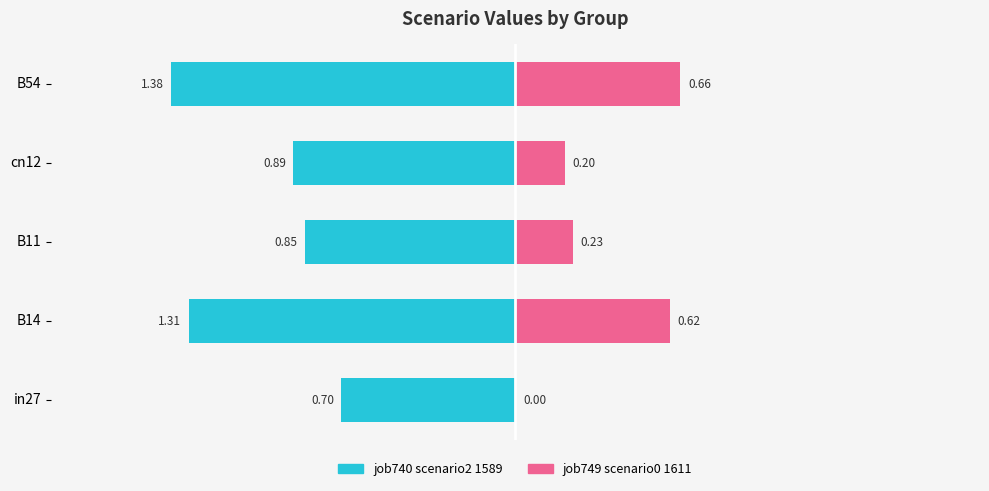

Reading right to left, list all the values displayed in this chart.

job740_scenario2_1589: -1.4	-0.9	-0.8	-1.3	-0.7
job749_scenario0_1611: 0.7	0.2	0.2	0.6	0.0